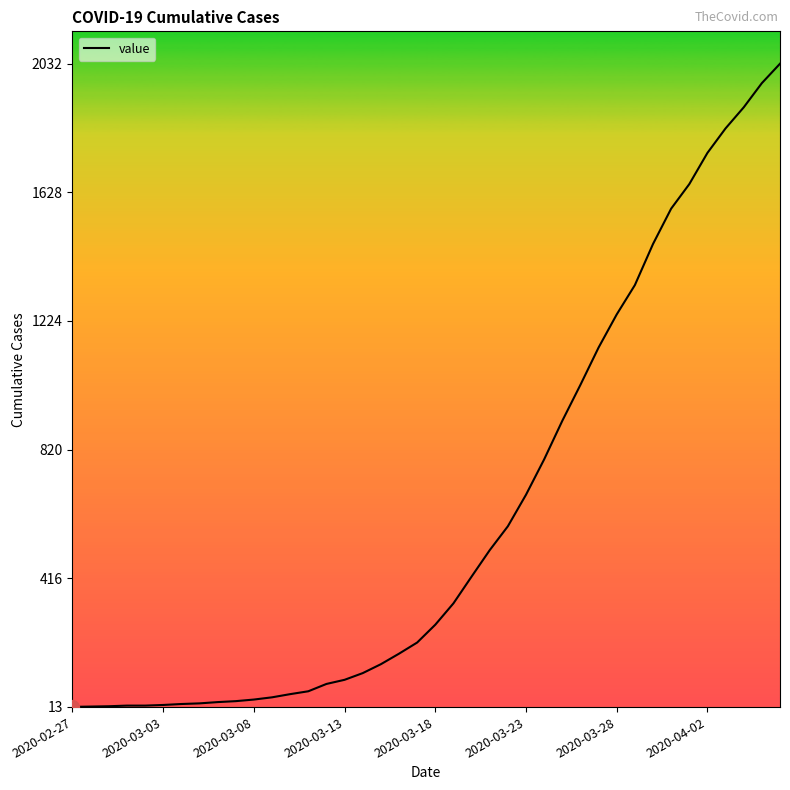

What is the maximum value shown in the chart?

2032